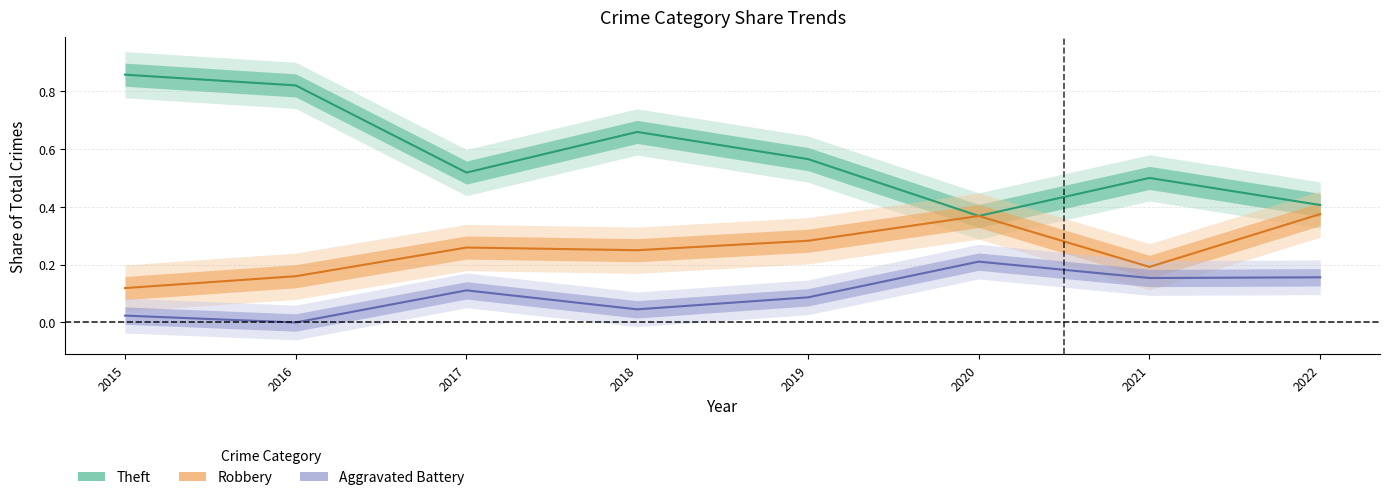

Is this an area chart (filled region under the line)?

No